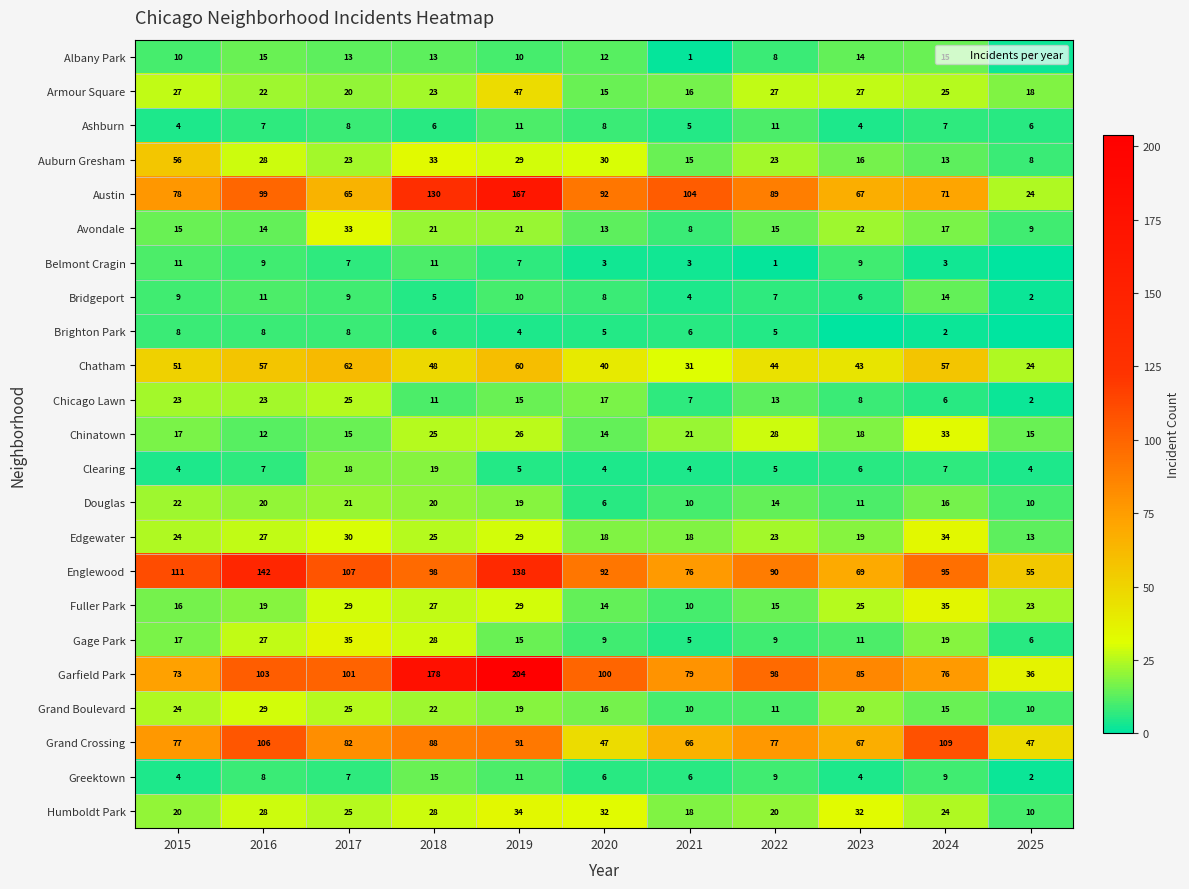

Where is Grand Boulevard nearest to the value 19?

2019